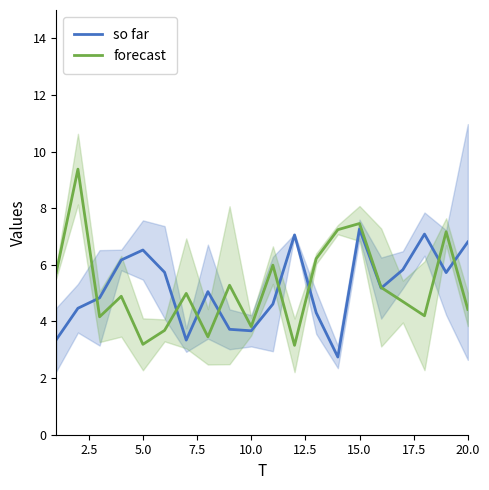

List the series in order of their overall mean, lowest first.

so far, forecast